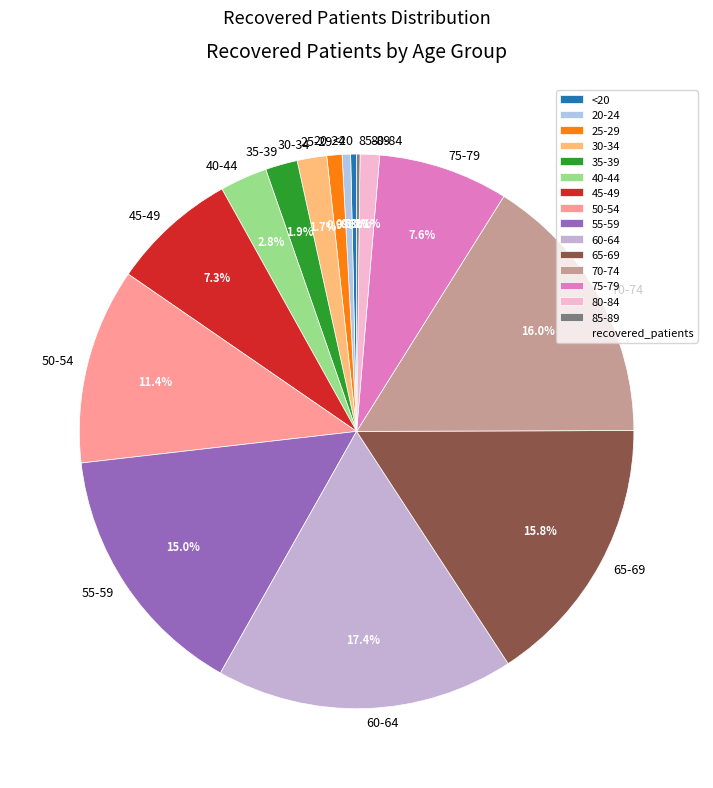

Which has a higher value, 50-54 or 55-59?

55-59